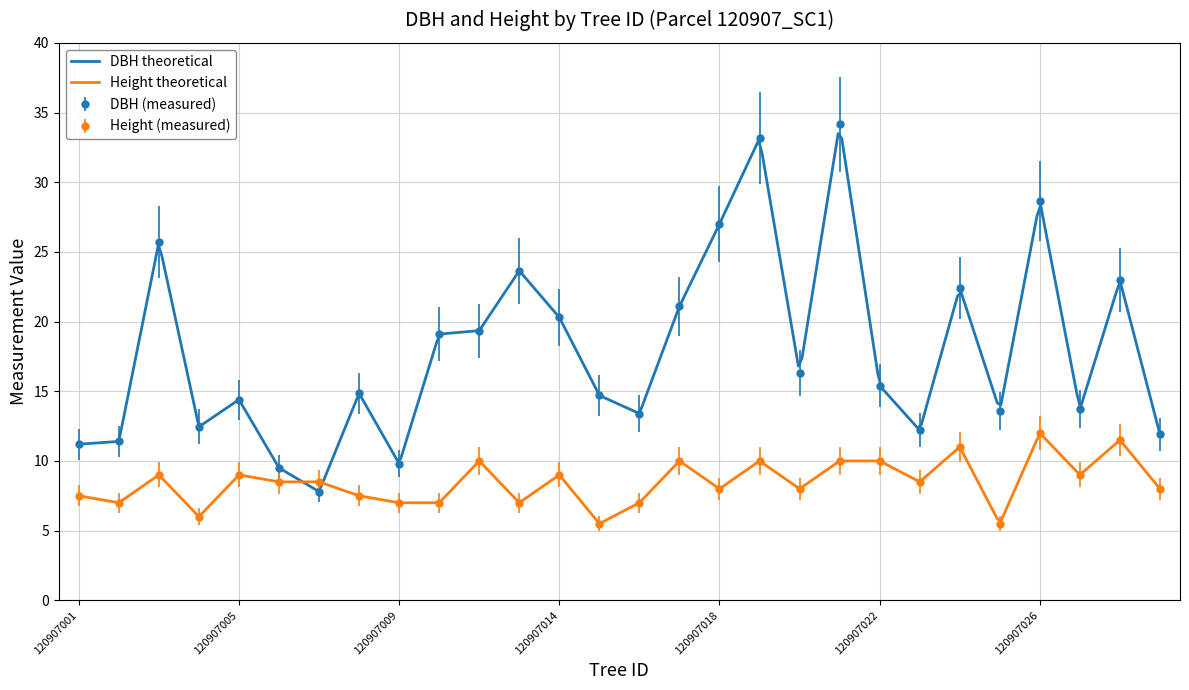

What is the difference between the highest and lowest values at 120907021?

24.1